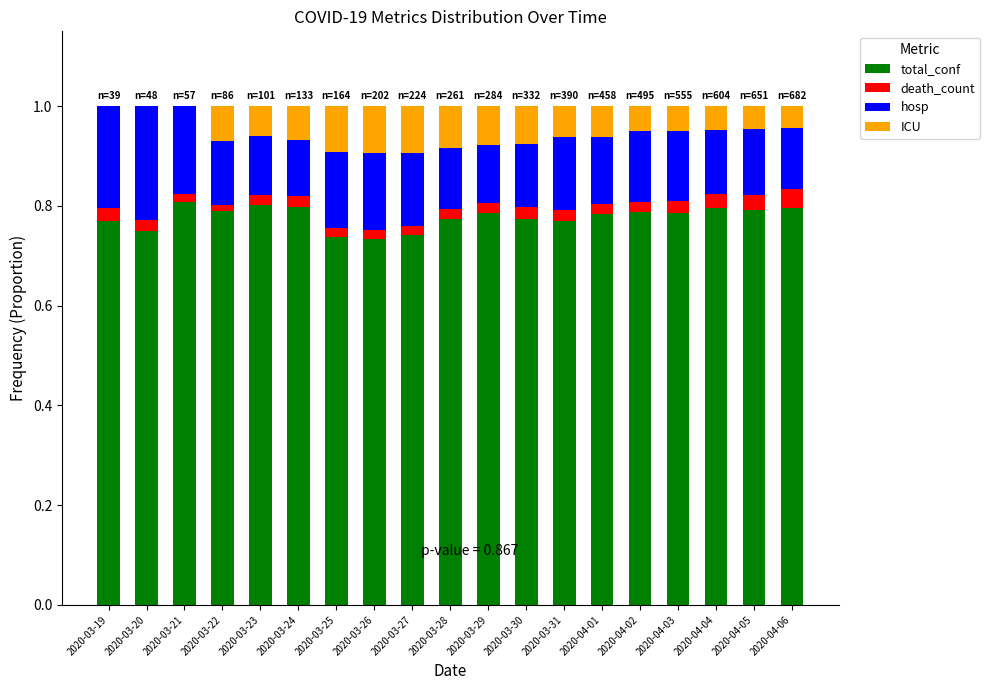

What are all the series names shown in the legend?

total_conf, death_count, hosp, ICU